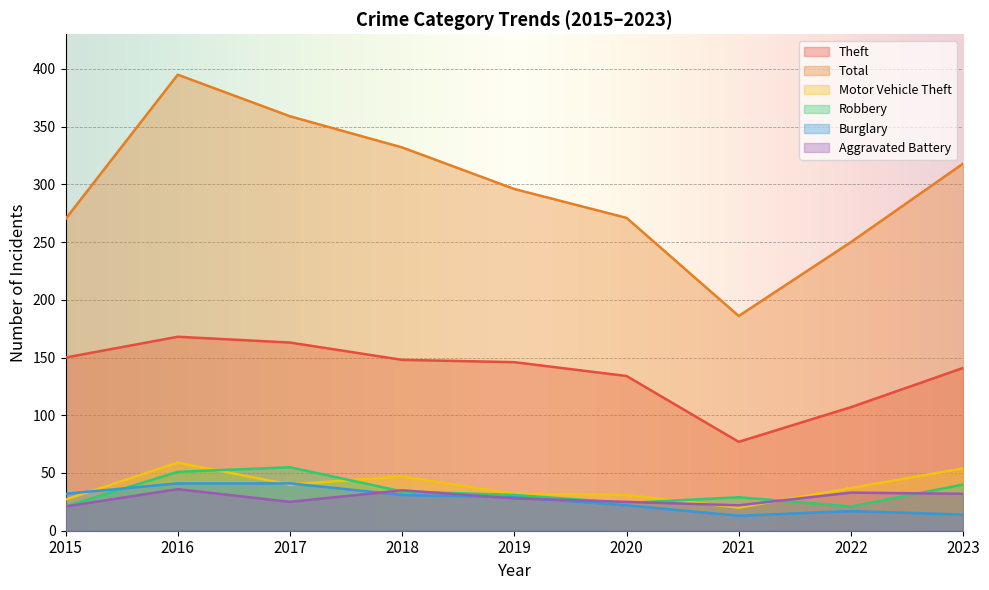

Rank the categories by Total value from lowest to highest.

2021, 2022, 2015, 2020, 2019, 2023, 2018, 2017, 2016